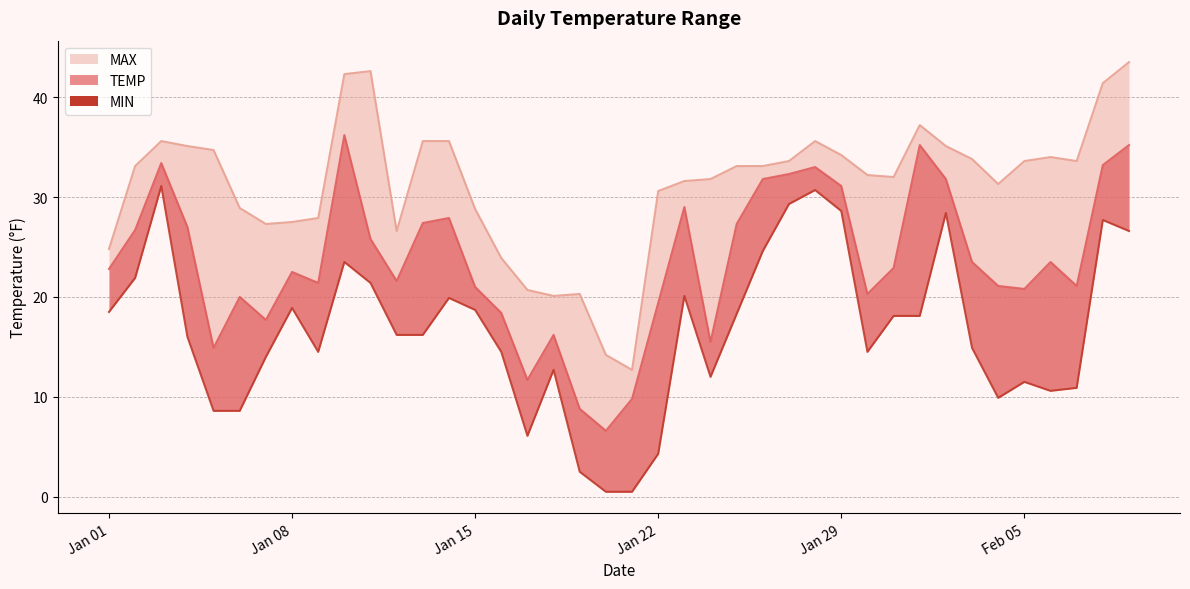

How many lines are shown in the chart?

3